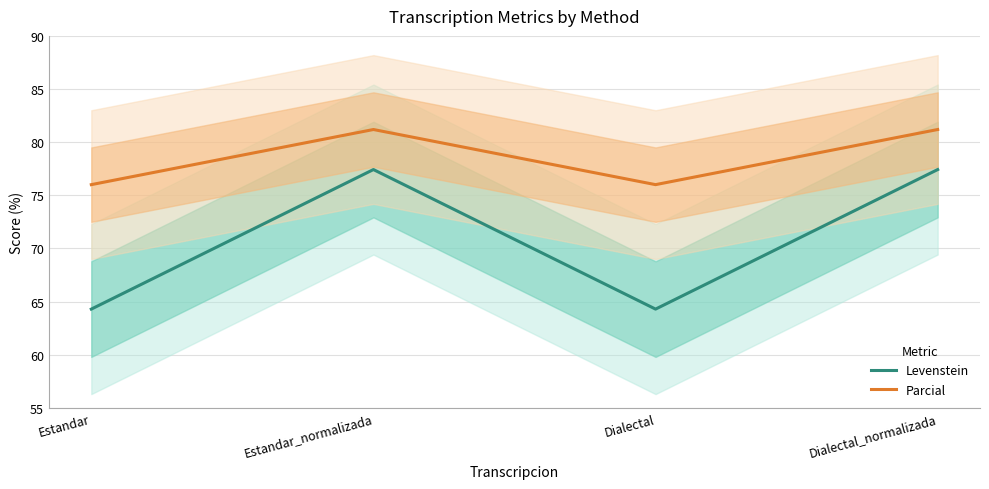

What is the sum of all Parcial values?

314.4